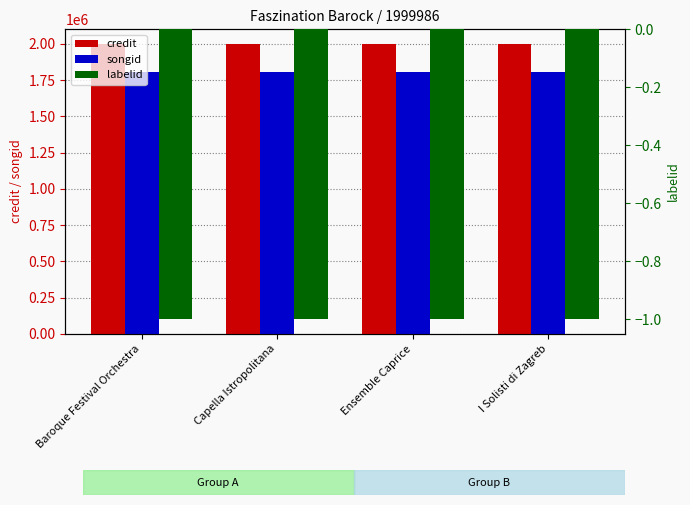

True or false: credit has a value of 900217 at Ensemble Caprice.

False